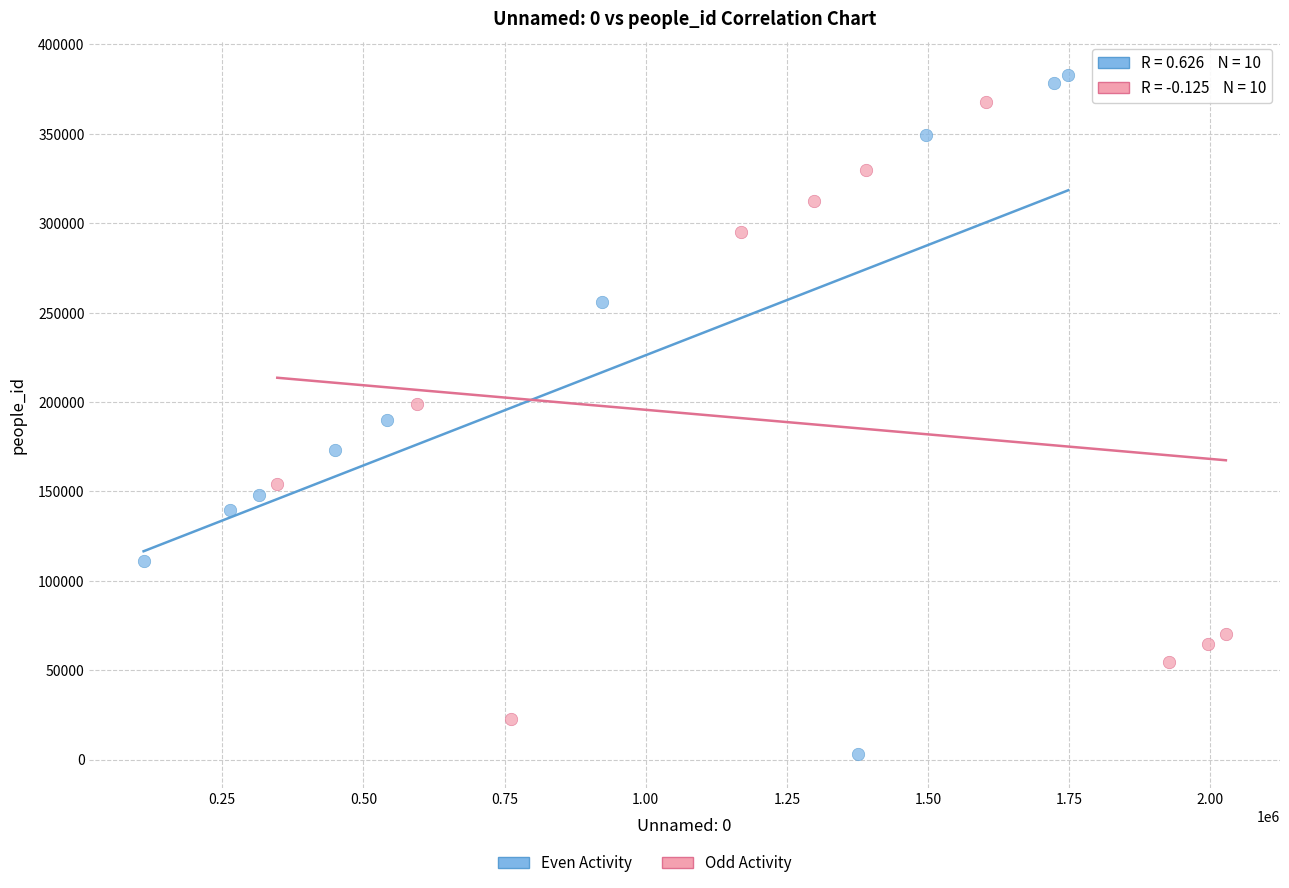

Which series has the largest Y range (max minus min)?

Even Activity